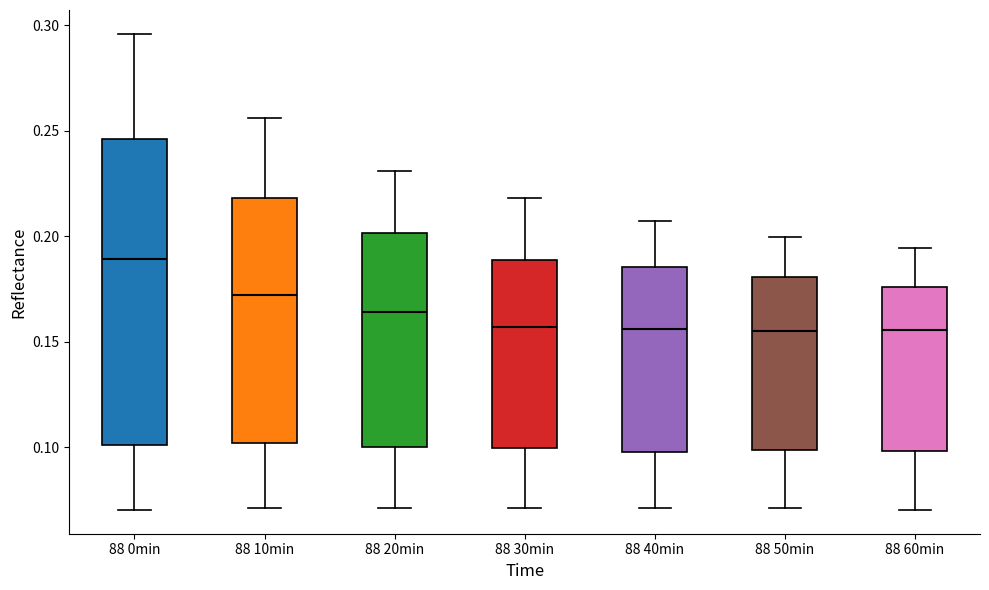

Reading left to right, read every box against the y-axis: the position of its median line, the range the box covers, and the ends of its whiskers. The values are not printed on the chart, so give them approximately, as read against the axis.

88 0min: median 0.190, box 0.100 to 0.245, whiskers 0.070 to 0.295
88 10min: median 0.170, box 0.100 to 0.220, whiskers 0.070 to 0.255
88 20min: median 0.165, box 0.100 to 0.200, whiskers 0.070 to 0.230
88 30min: median 0.155, box 0.100 to 0.190, whiskers 0.070 to 0.220
88 40min: median 0.155, box 0.100 to 0.185, whiskers 0.070 to 0.205
88 50min: median 0.155, box 0.100 to 0.180, whiskers 0.070 to 0.200
88 60min: median 0.155, box 0.100 to 0.175, whiskers 0.070 to 0.195